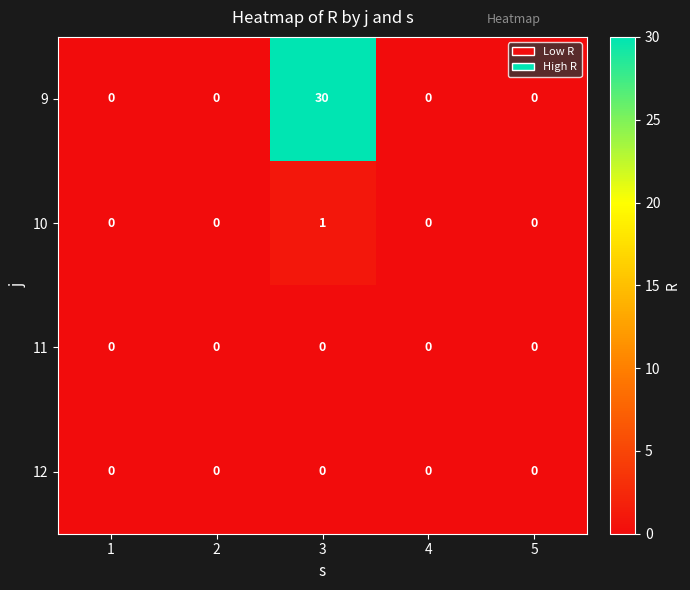

How many categories are shown in the chart?

5